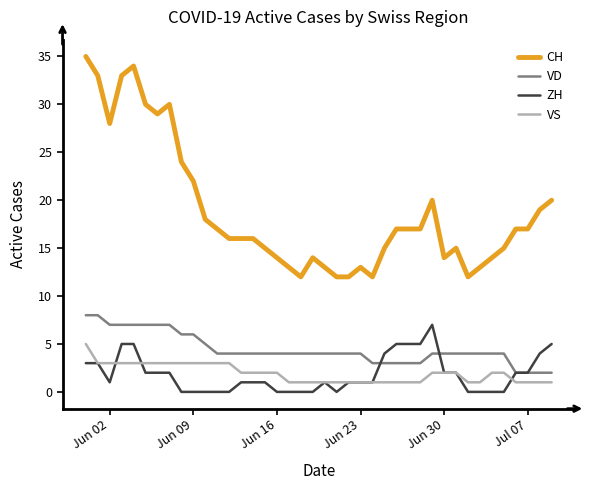

Which series has the largest total across all categories?

CH